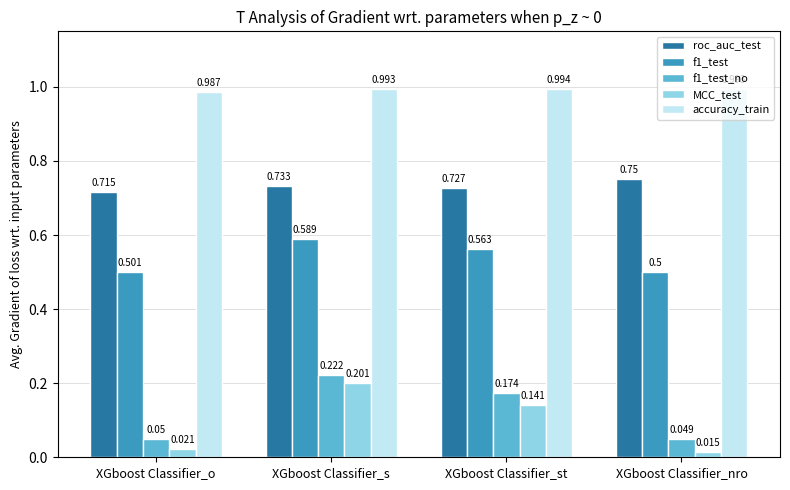

Count the number of data series in this chart.

5